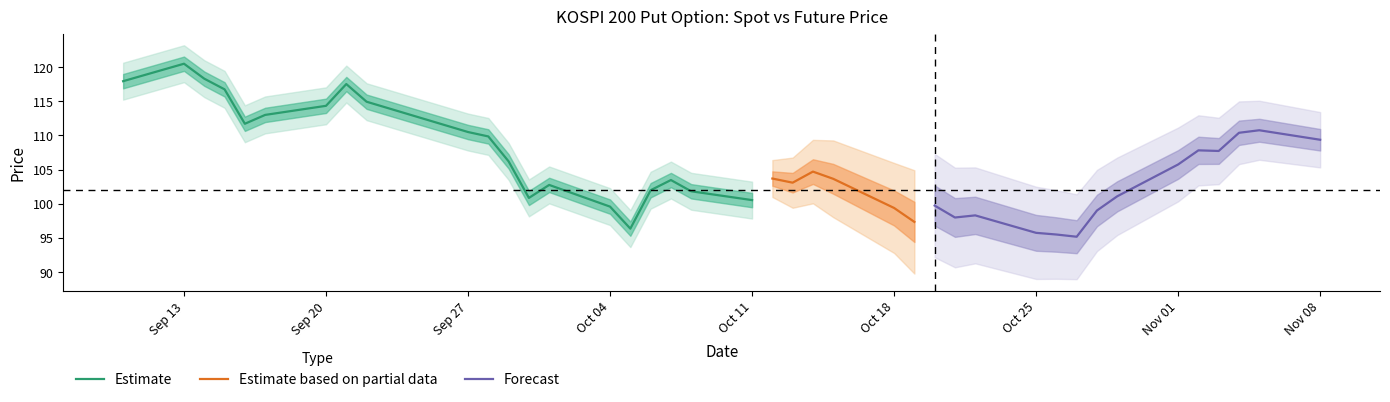

How many interior local valleys (lower than both neighbors) does the data have?

3